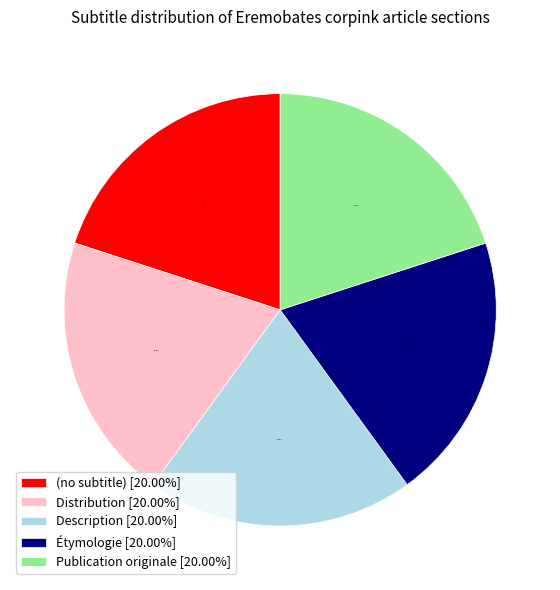

Is there any slice that represents more than half of the pie?

No